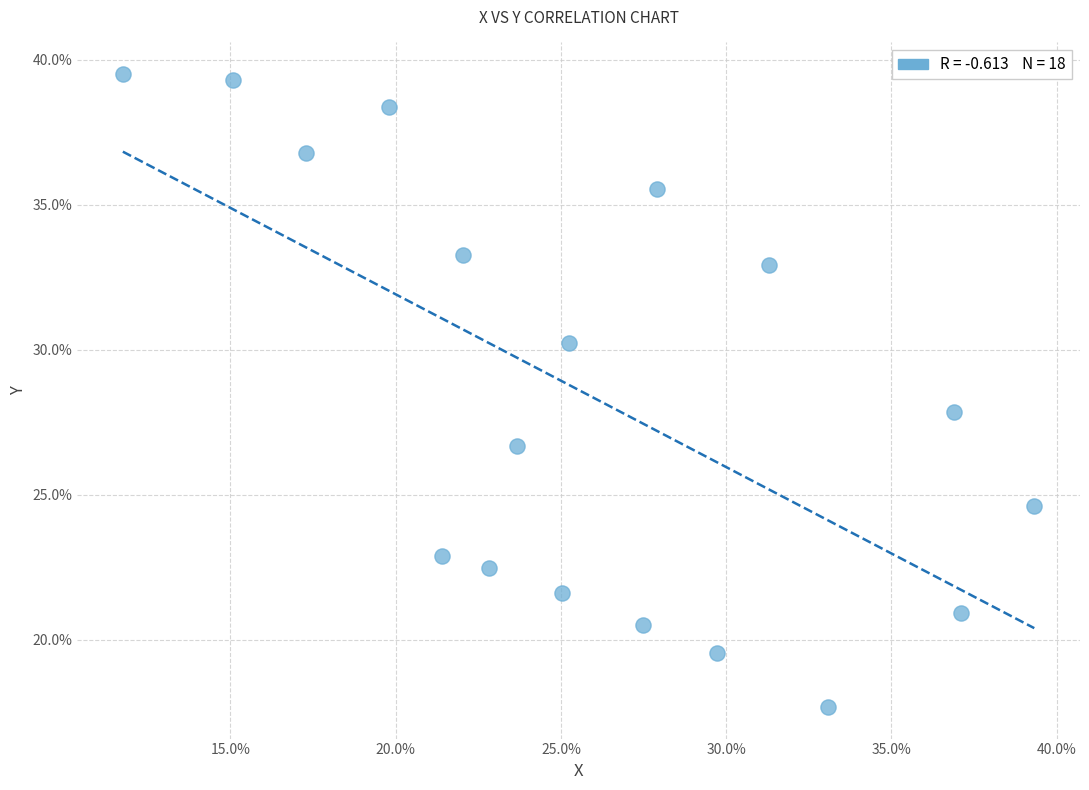

What is the range of X values (max minus min)?

27.6